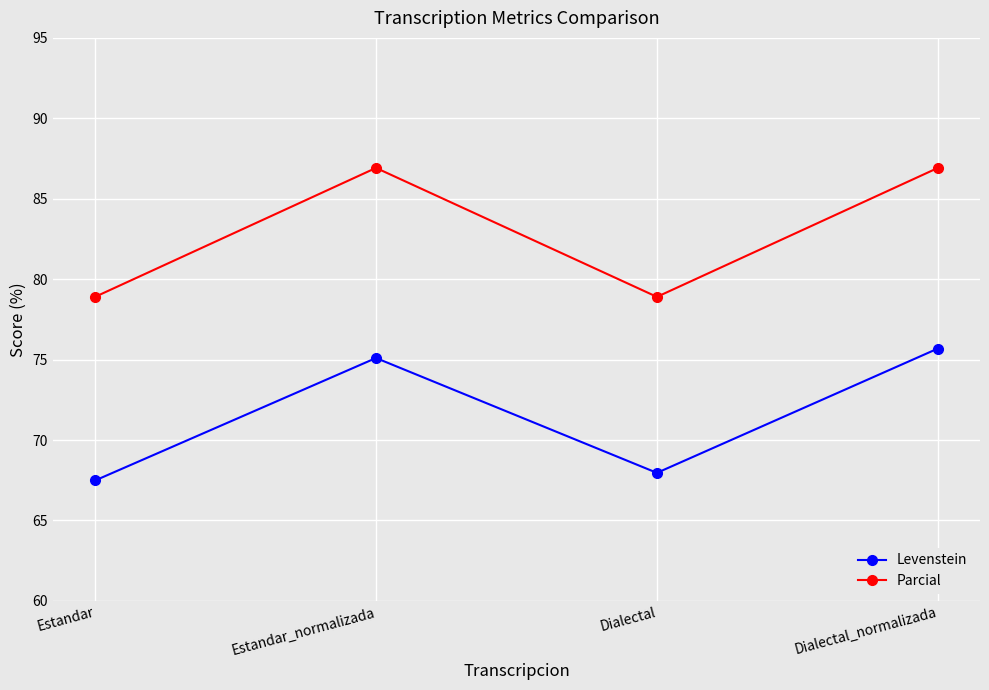

What position from the left is Dialectal_normalizada?

4